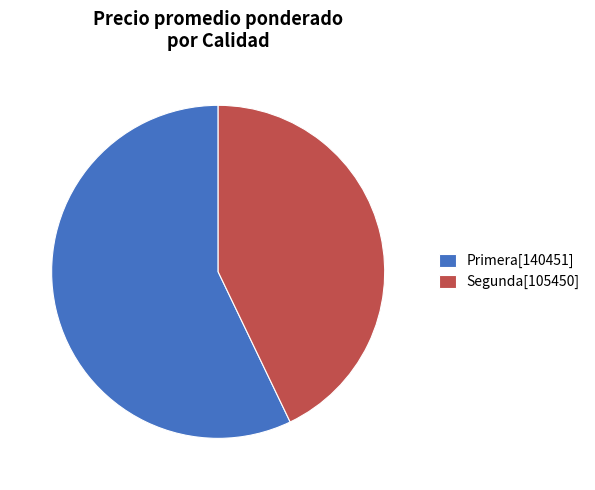

Do Segunda[105450] and Primera[140451] together represent more than half of the pie?

Yes